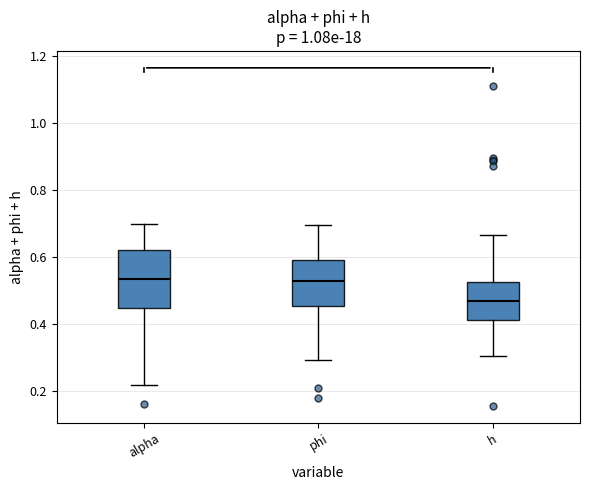

Which box has the lowest median line?

h